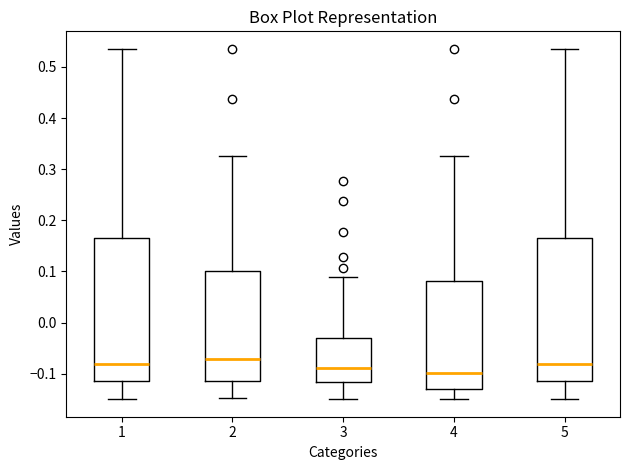

Where does the lower whisker of the box at x = 5 end on the y-axis? The values are not printed on the chart, so give them approximately, as read against the axis.

-0.15